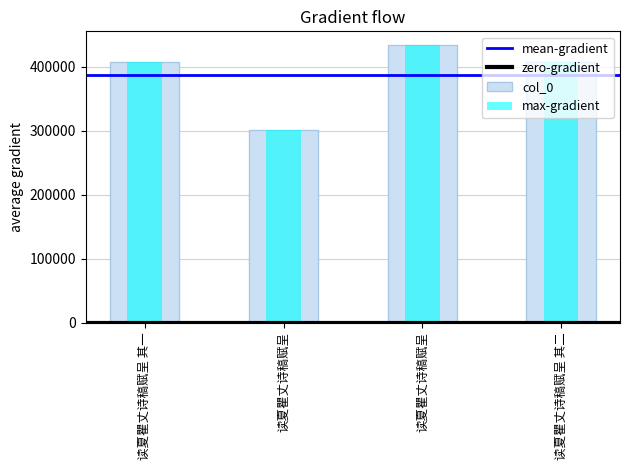

What is the change in value from 读夏瞿丈诗稿赋呈 to 读夏瞿丈诗稿赋呈 其二?

-26023